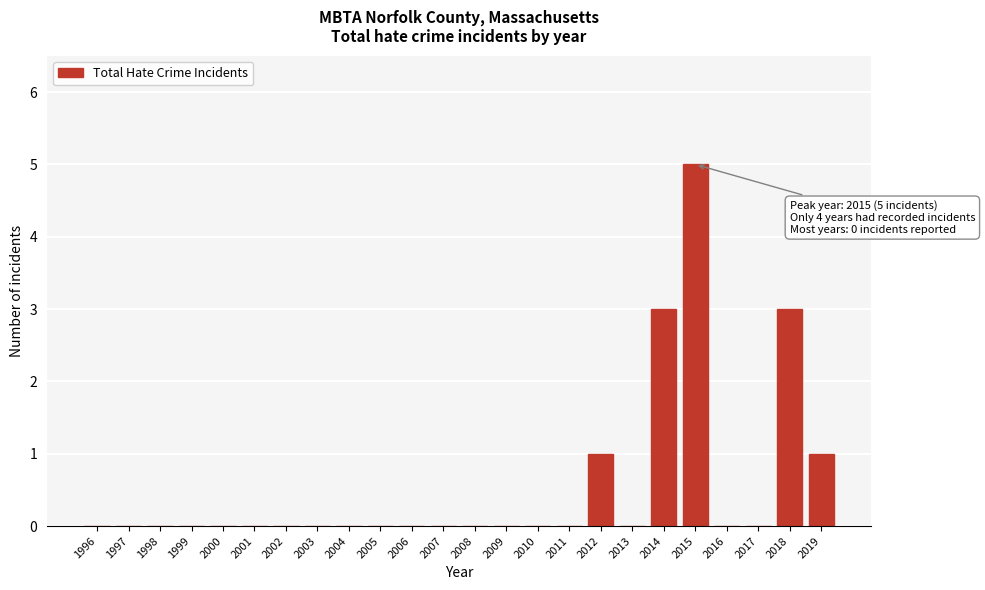

Reading left to right, list all the values displayed in this chart.

1996=0	1997=0	1998=0	1999=0	2000=0	2001=0	2002=0	2003=0	2004=0	2005=0	2006=0	2007=0	2008=0	2009=0	2010=0	2011=0	2012=1	2013=0	2014=3	2015=5	2016=0	2017=0	2018=3	2019=1